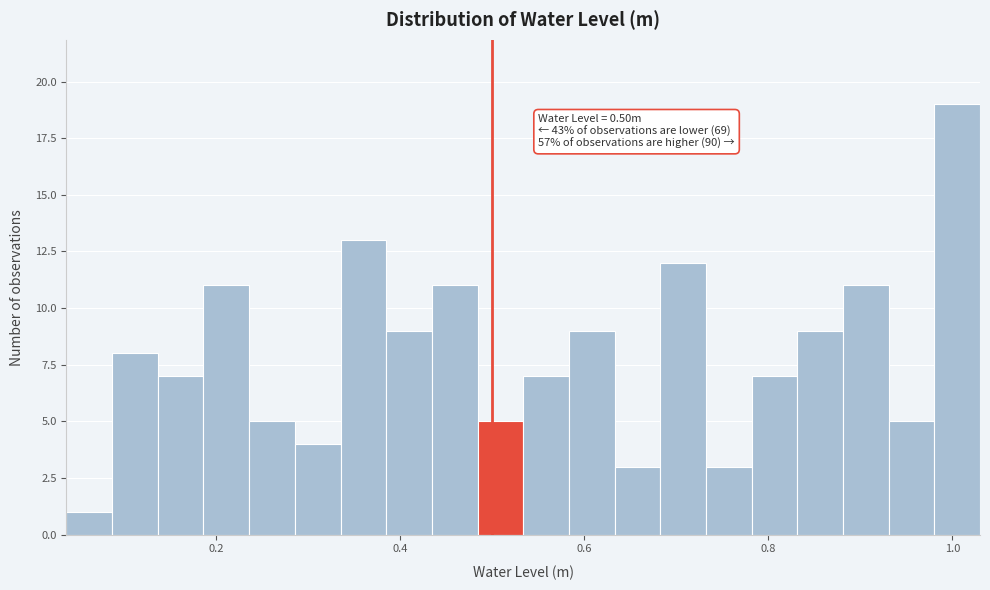

Around what value on the x-axis is the tallest bar? Give the approximate position of its centre, as read against the axis.

1.00